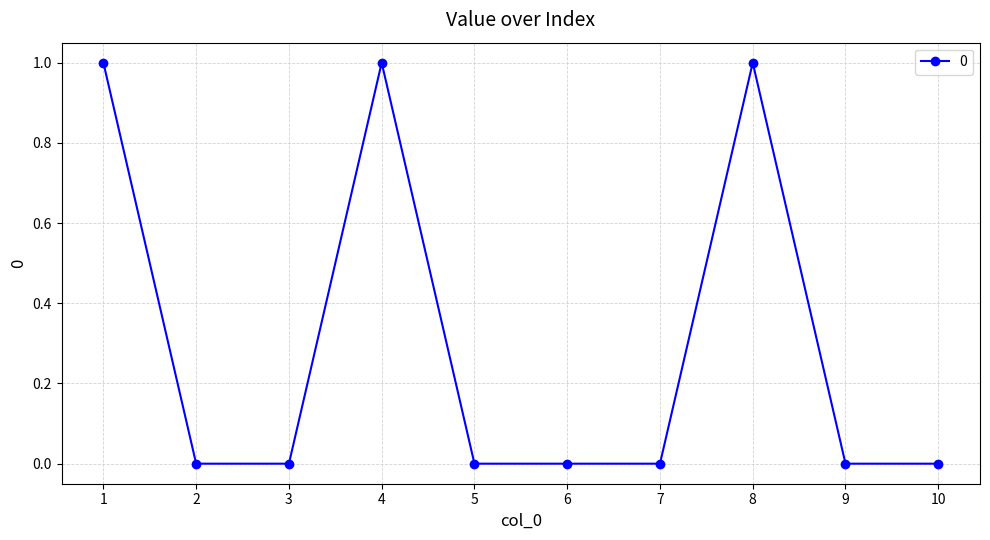

What is the value of the 8th point from the left?

1